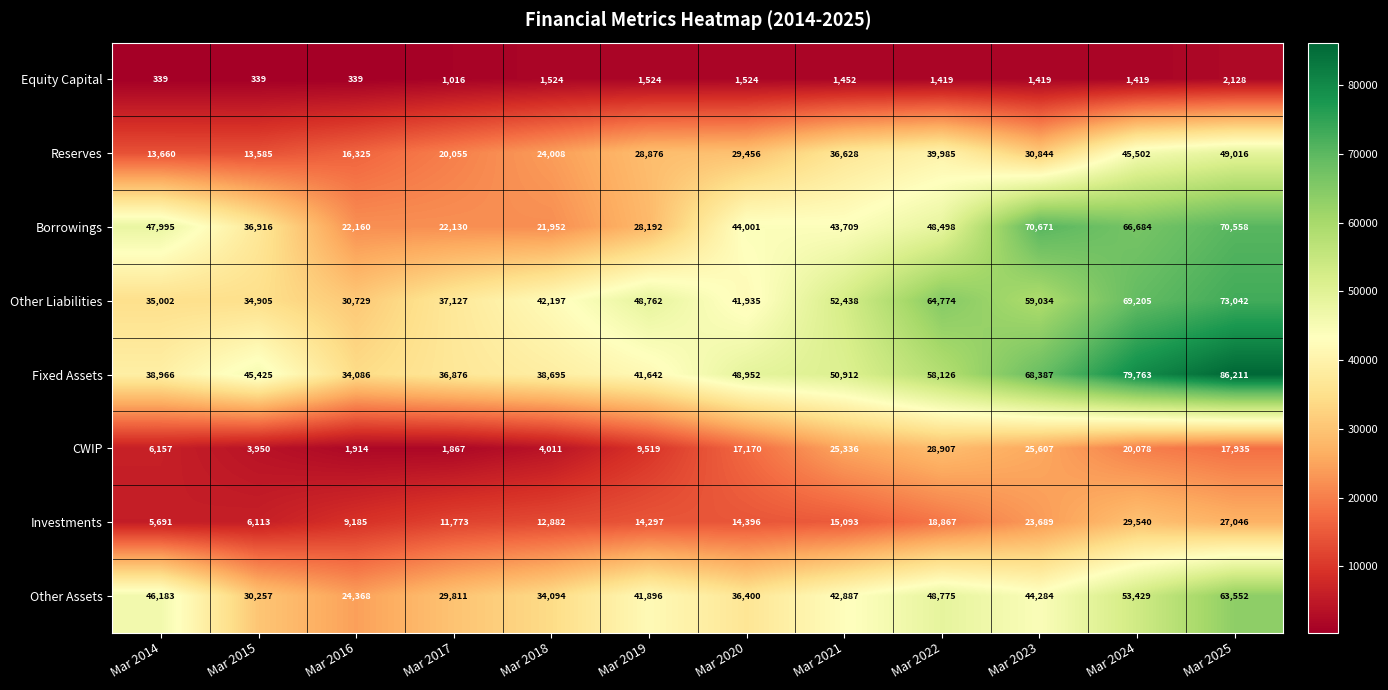

Rank the categories by Borrowings value from lowest to highest.

Mar 2018, Mar 2017, Mar 2016, Mar 2019, Mar 2015, Mar 2021, Mar 2020, Mar 2014, Mar 2022, Mar 2024, Mar 2025, Mar 2023